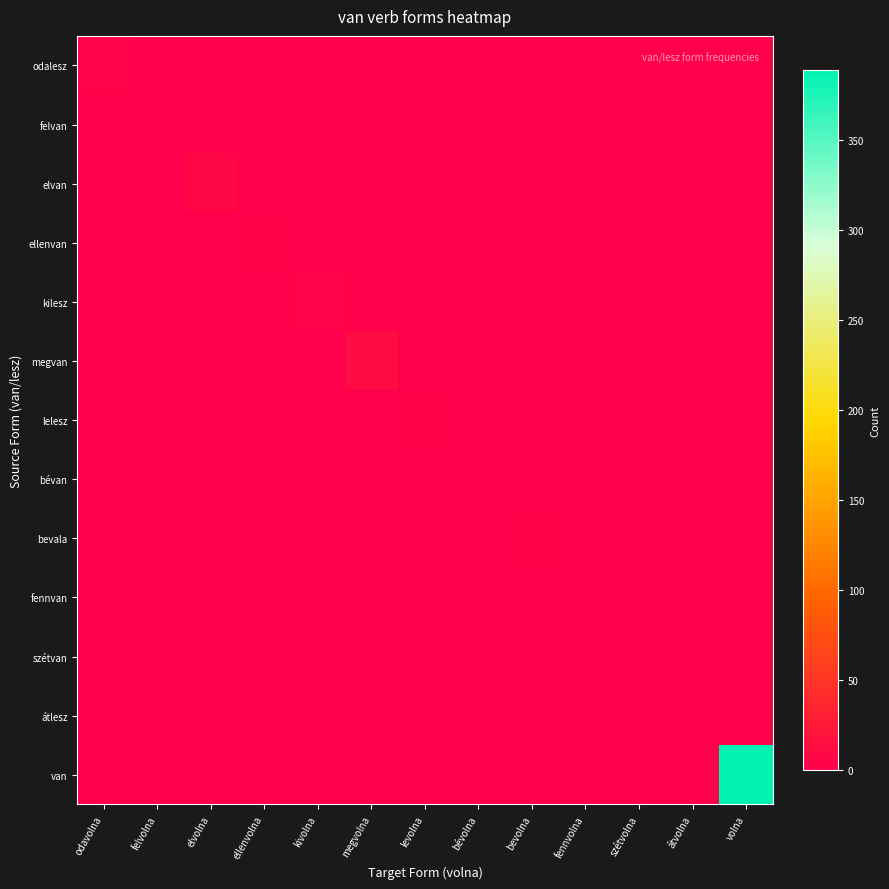

What is the spread (max minus min) of values at ellenvolna?

3